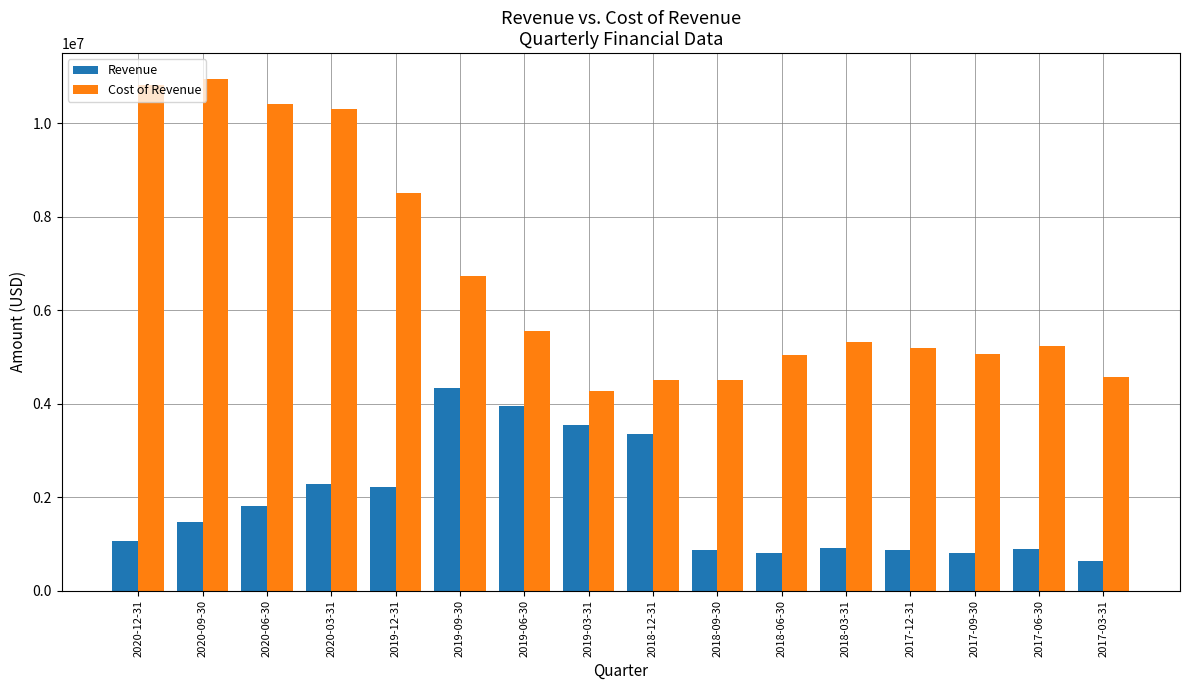

True or false: Cost of Revenue has a value of 6648537 at 2018-06-30.

False